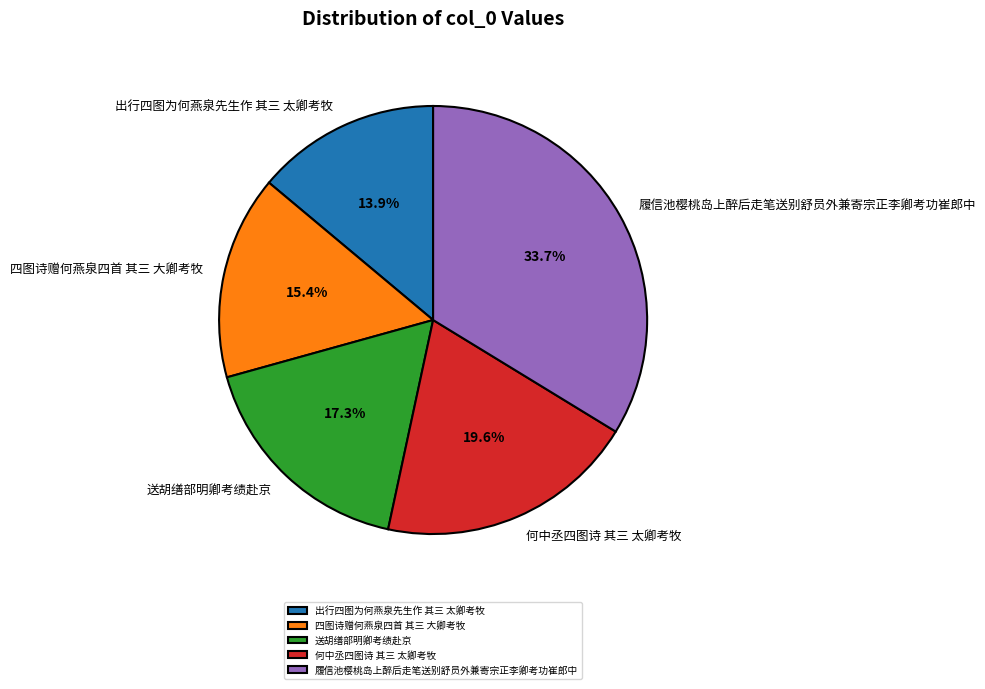

What is the smallest slice in the pie chart?

出行四图为何燕泉先生作 其三 太卿考牧